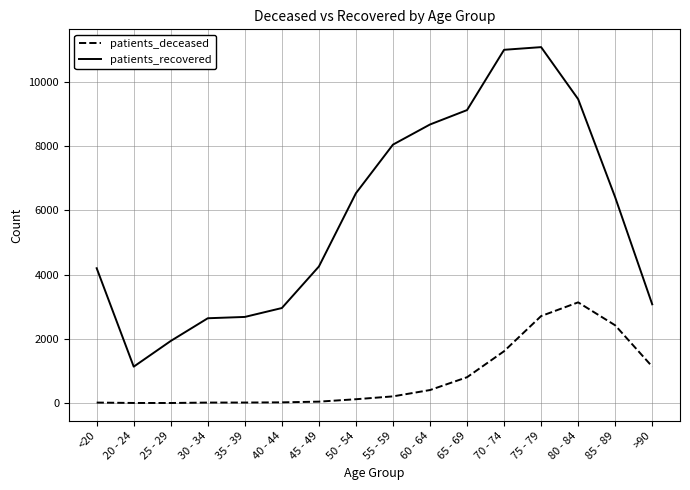

How many lines are shown in the chart?

2